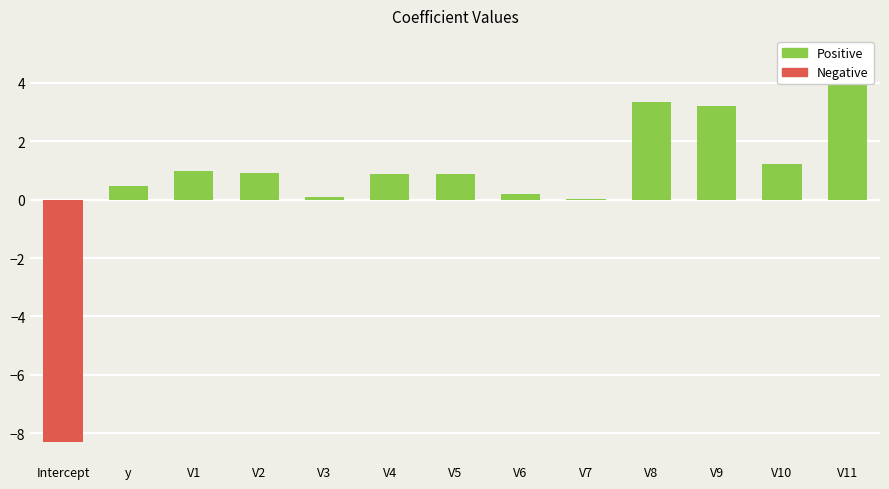

What is the average value of the Negative series?

-0.6